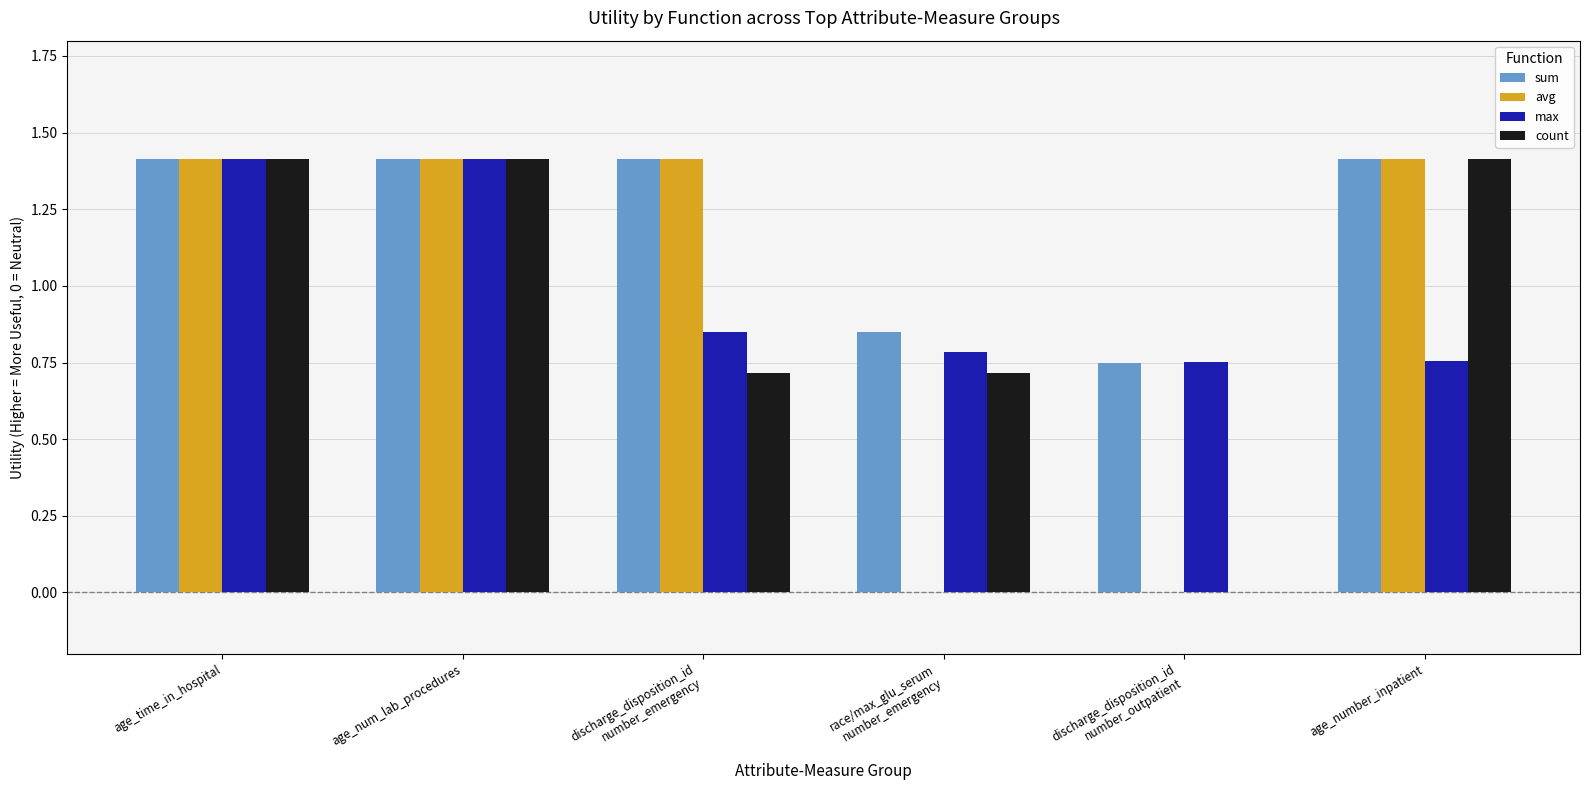

The avg series shows 0.4 at age_num_lab_procedures. True or false?

False